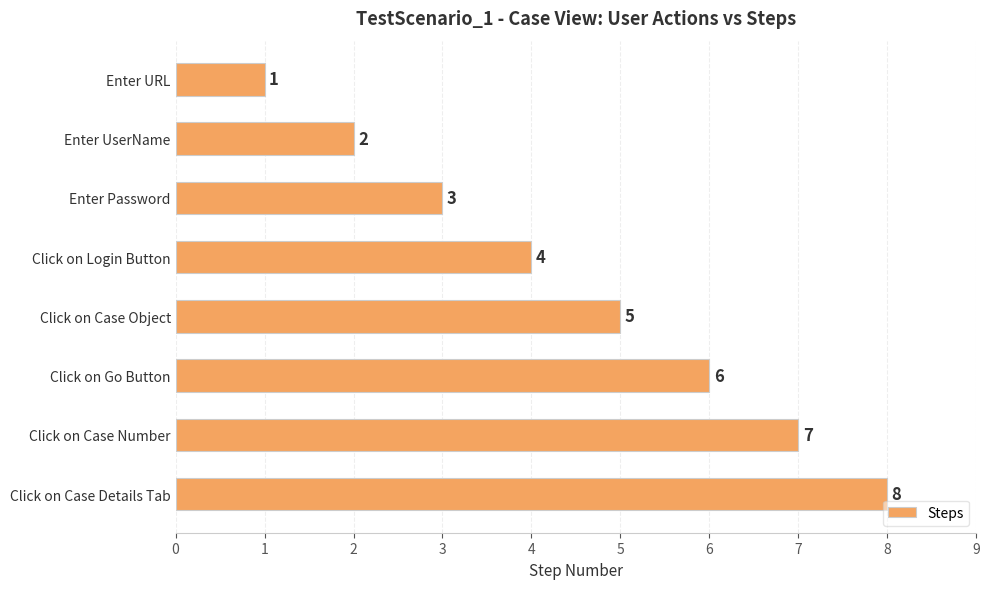

Count the values in the range 3 to 7.

5